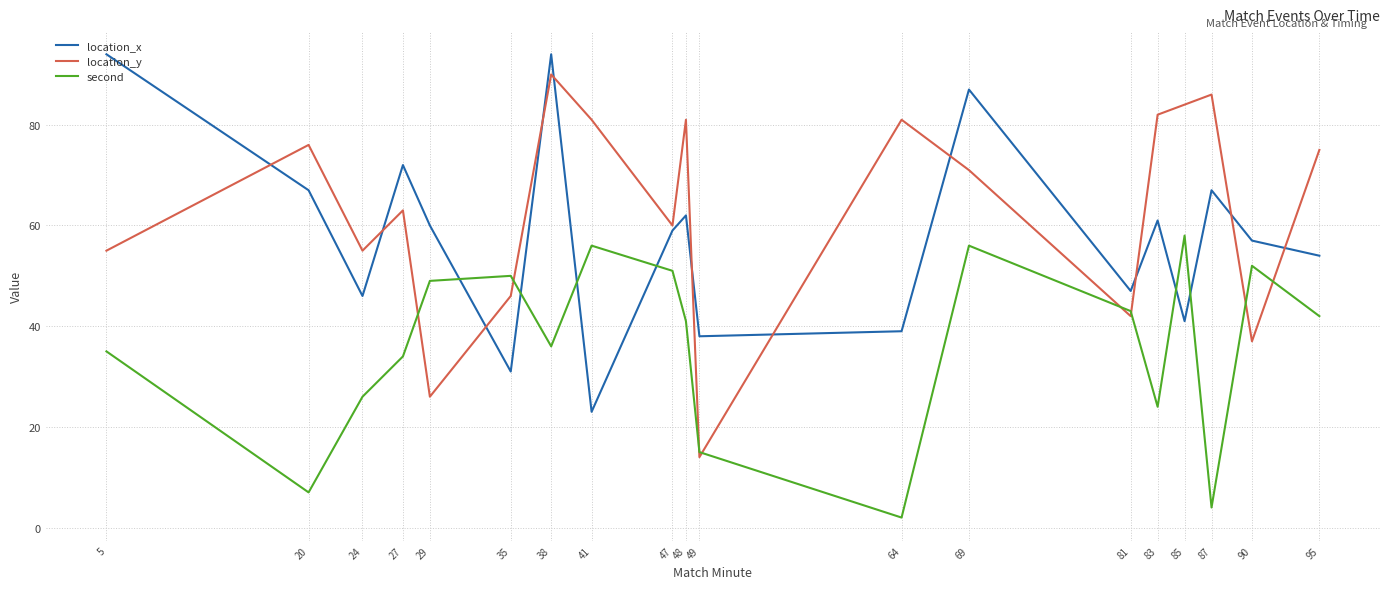

Between 35 and 81, which series saw the biggest shift?

location_x